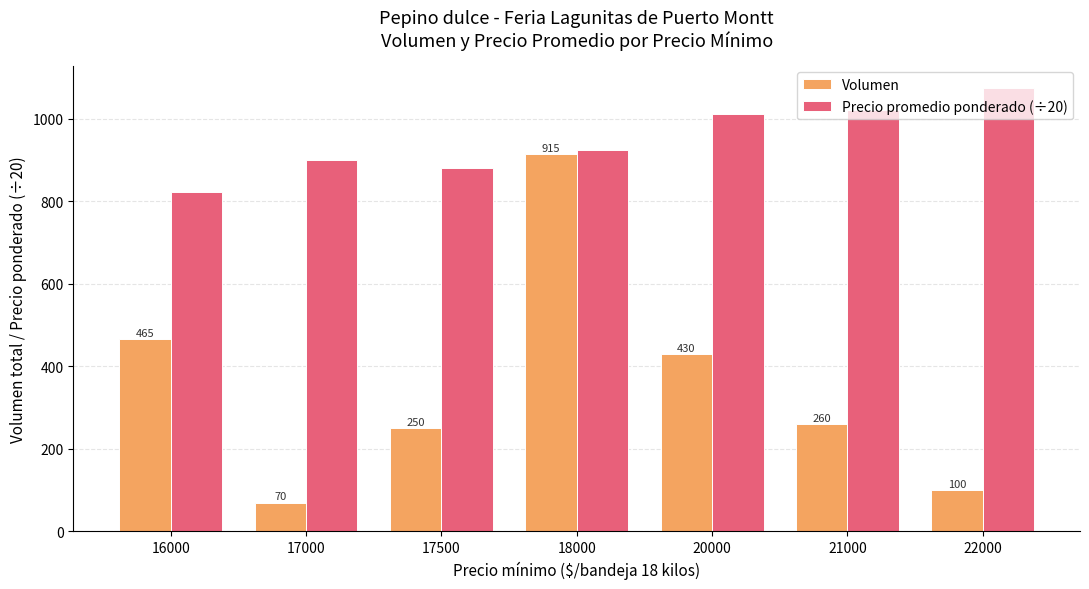

At which label does Precio promedio ponderado (÷20) first exceed 923?

18000